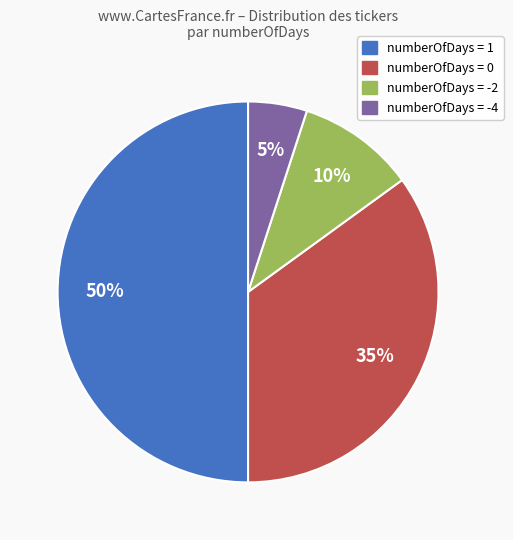

To the nearest percent, what is the difference between the largest and smallest slice percentages?

45%